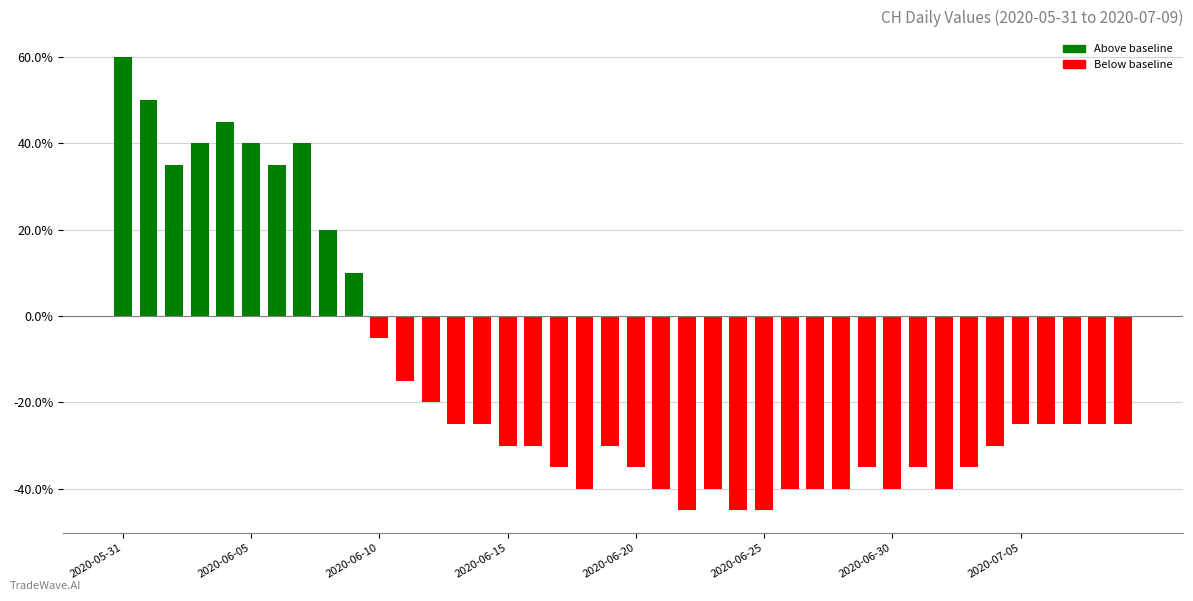

Which label corresponds to the smallest value in the chart?

22